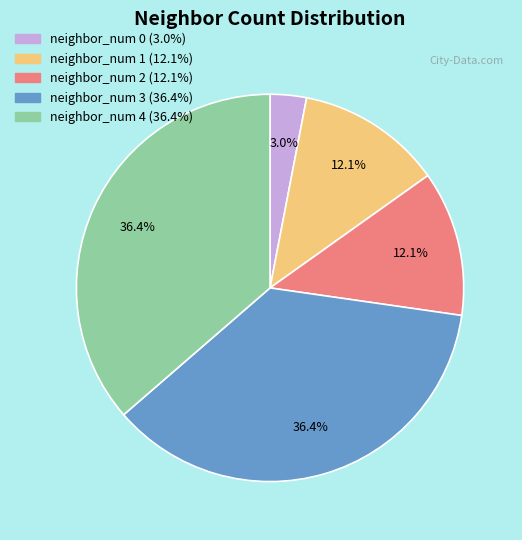

What percentage is the neighbor_num 1 slice, to the nearest percent?

12%